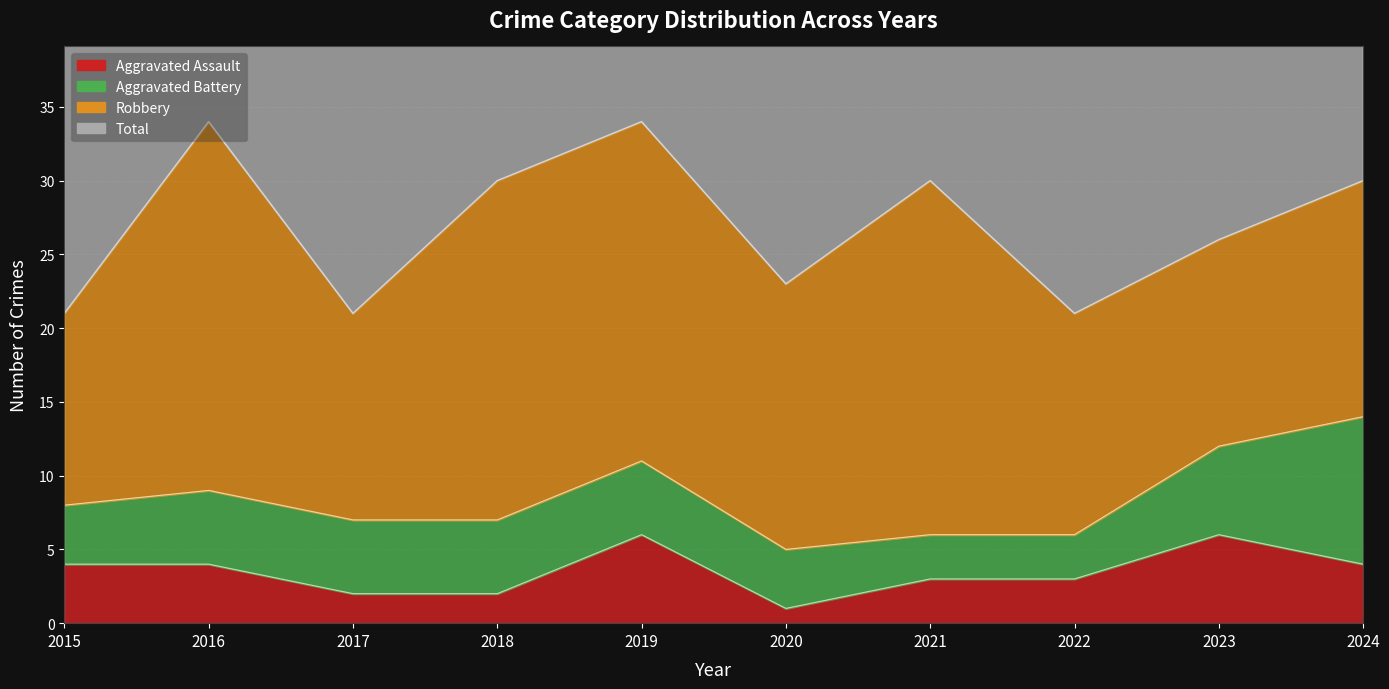

Which category has the highest value in the Total series?

2016